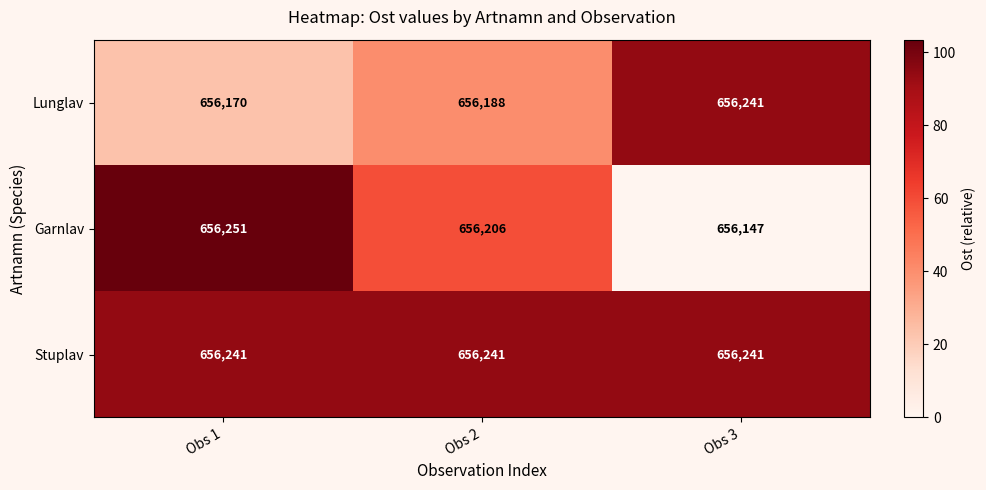

What is the difference between the highest and lowest values at Obs 2?

53